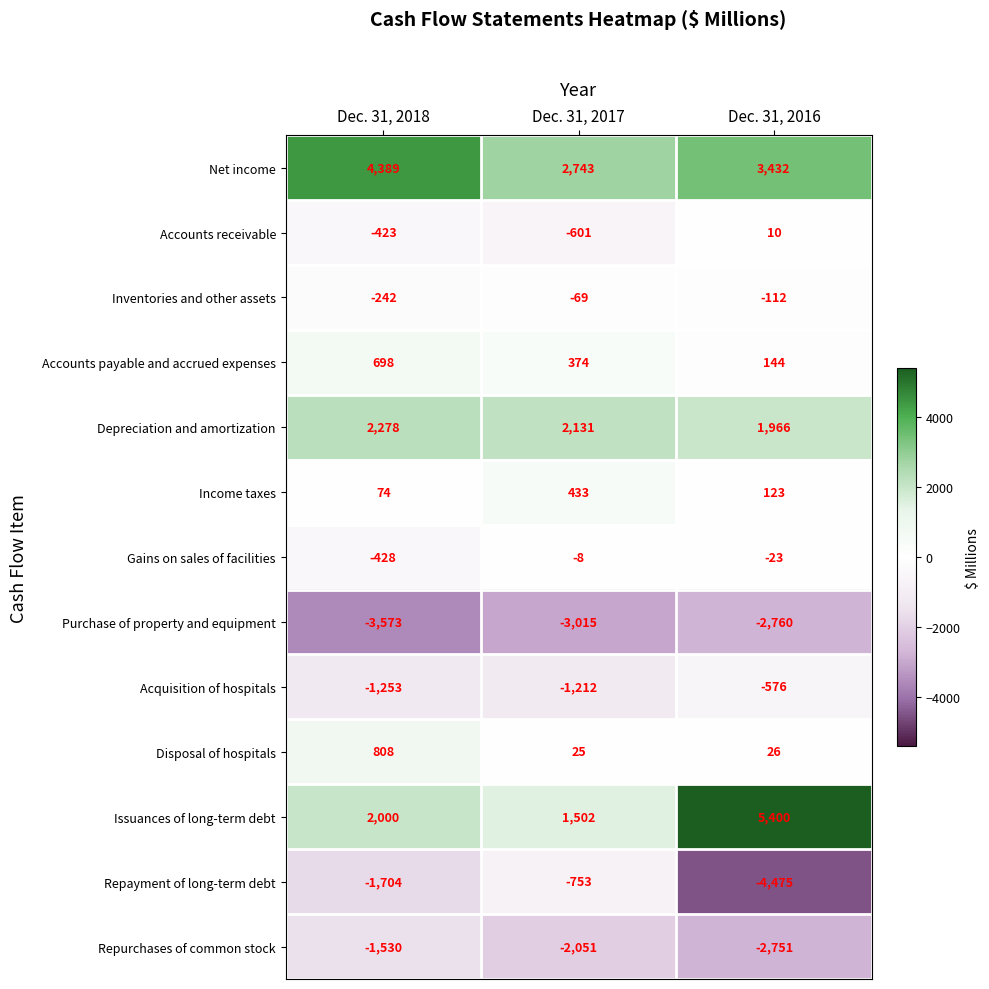

How many distinct data groups are displayed?

13